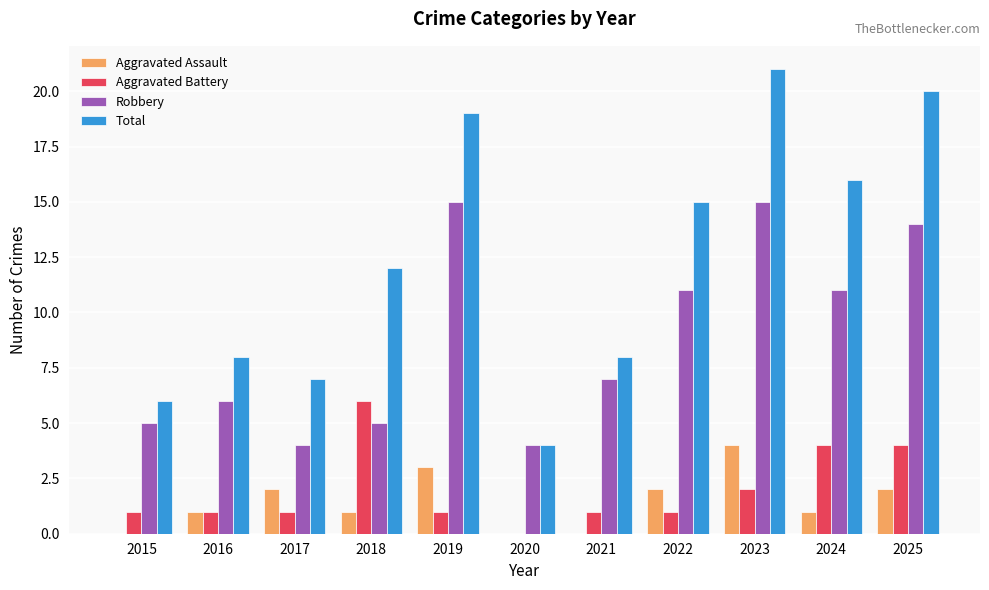

How many distinct data groups are displayed?

4